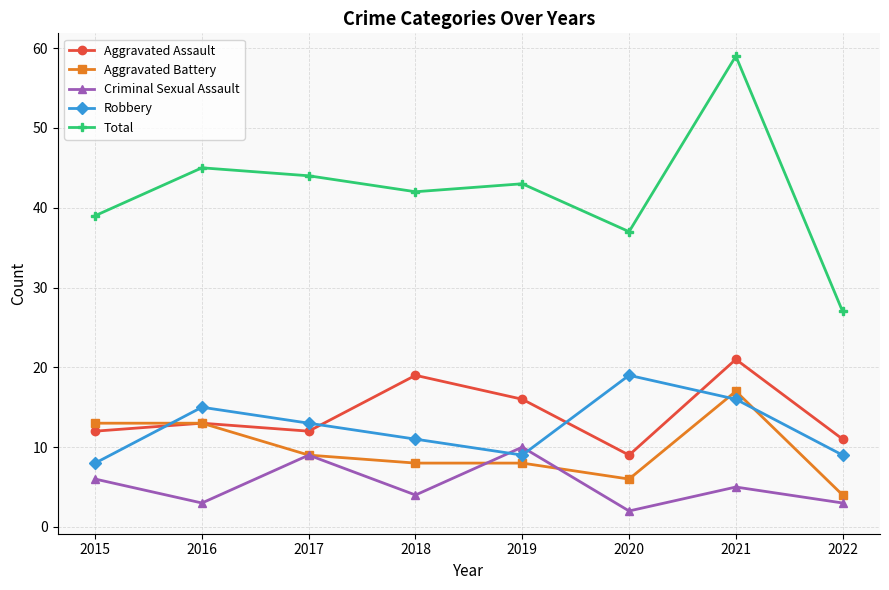

Between 2021 and 2022, which series saw the biggest shift?

Total